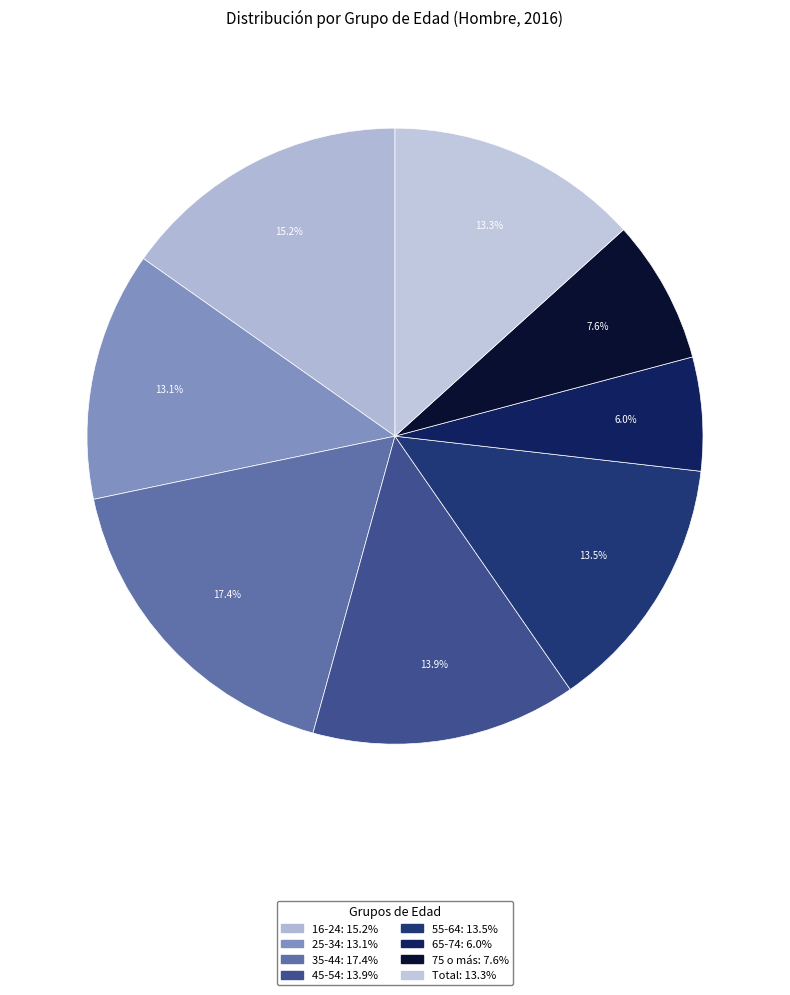

Count the number of slices in the pie.

8